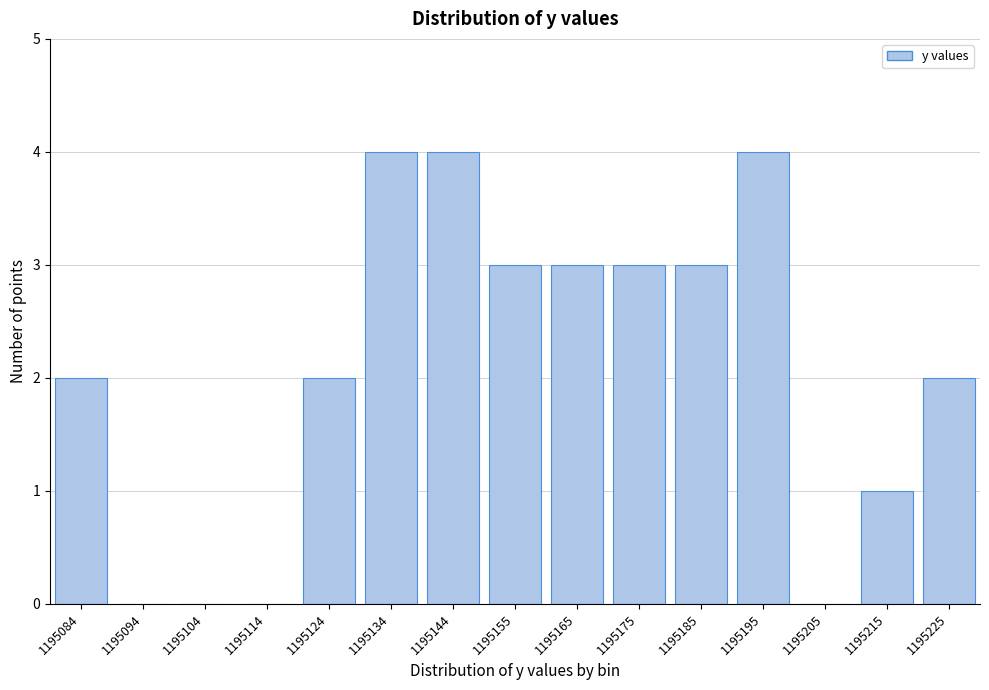

Reading left to right, list all the values displayed in this chart.

1195084=2	1195094=0	1195104=0	1195114=0	1195124=2	1195134=4	1195144=4	1195155=3	1195165=3	1195175=3	1195185=3	1195195=4	1195205=0	1195215=1	1195225=2